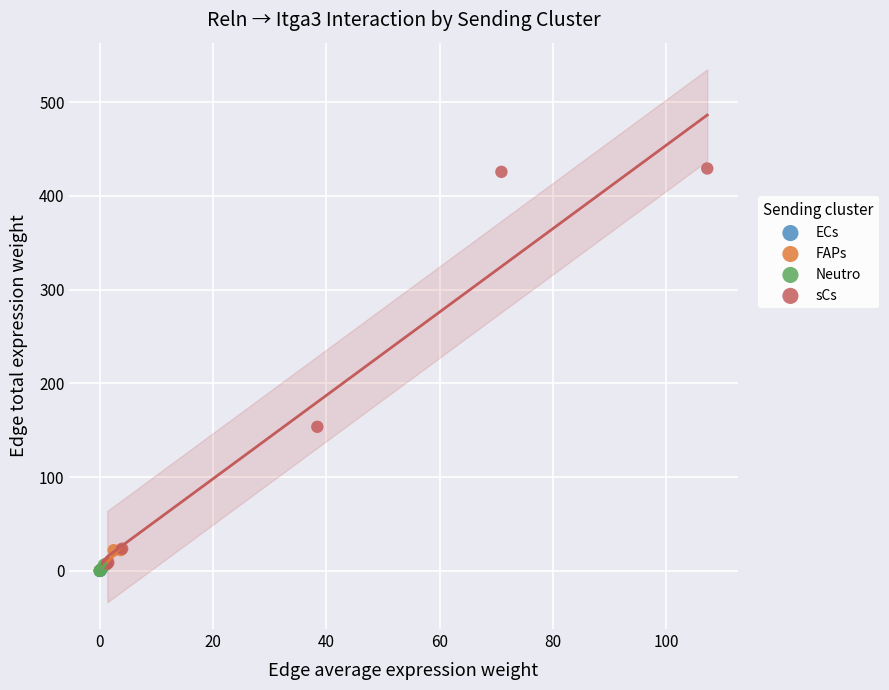

Which series has the largest Y range (max minus min)?

sCs